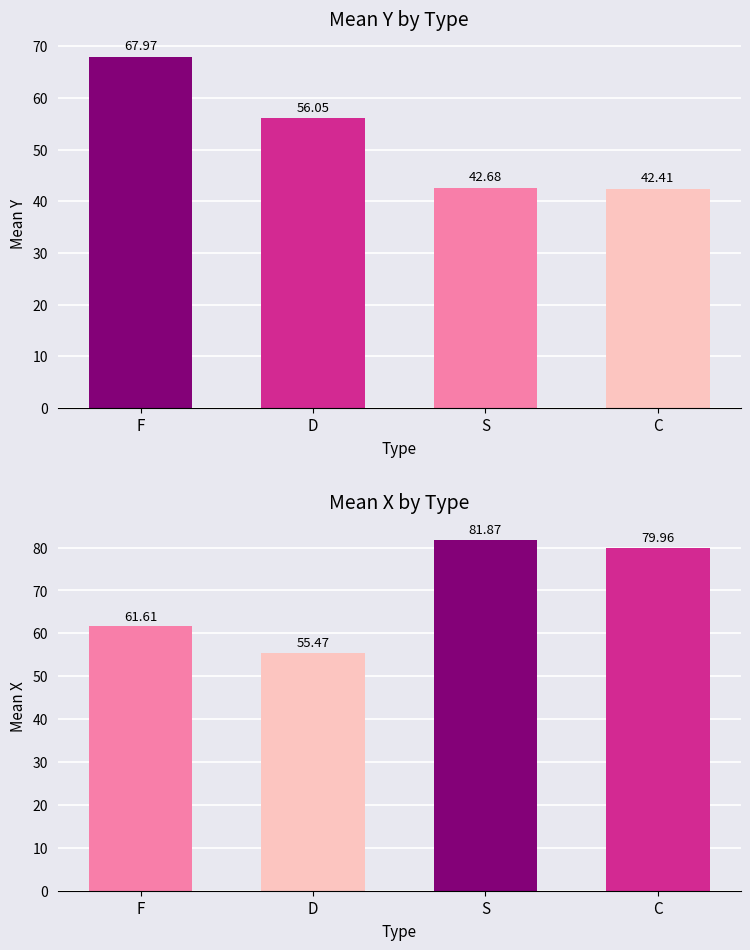

What is the maximum value shown in the chart?

81.9